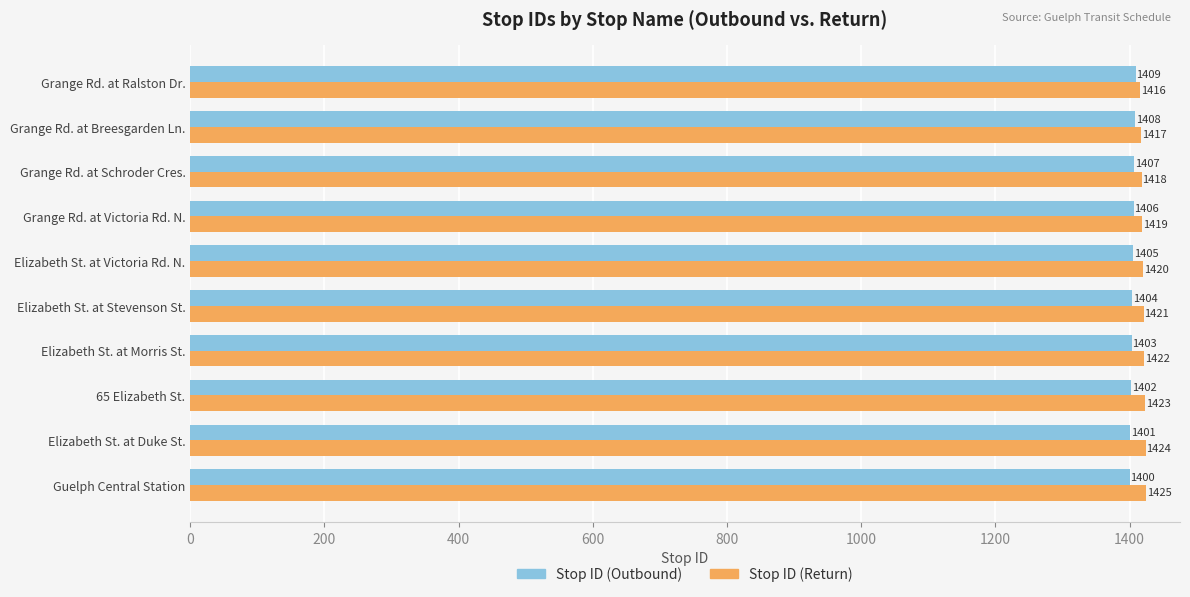

What is the difference between the second highest and second lowest values in the Stop ID (Return) series?

7